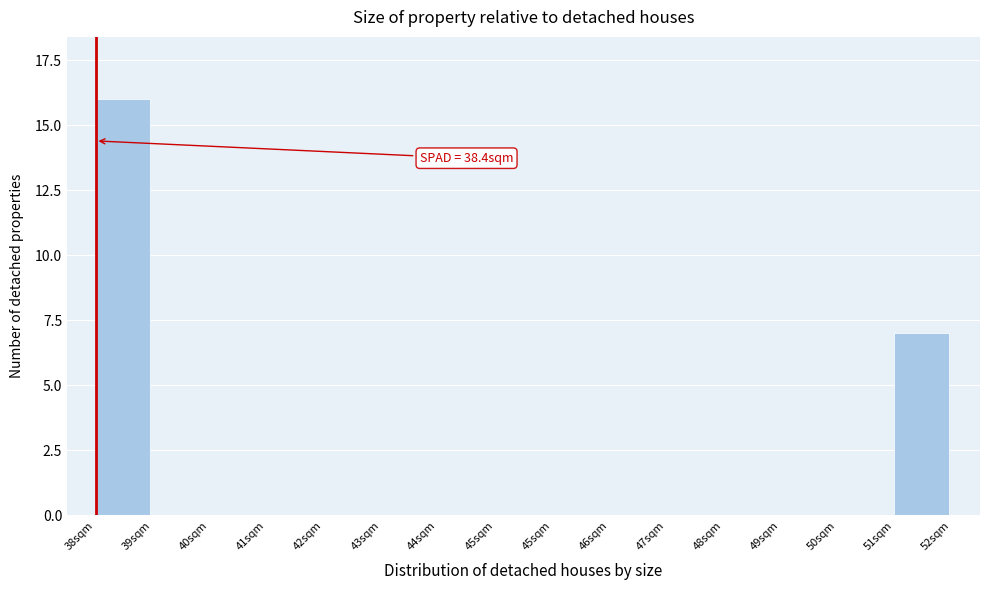

Are the bars horizontal?

No